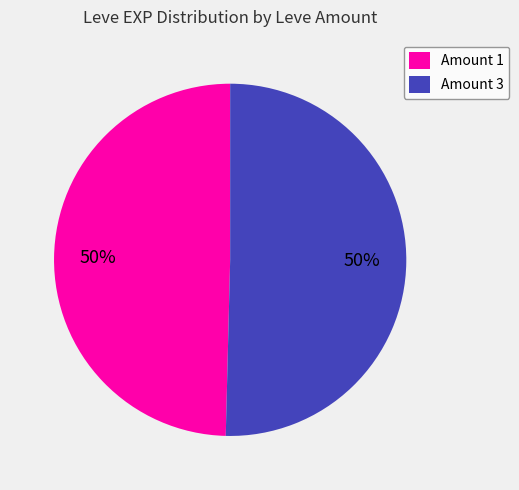

Count the number of slices in the pie.

2